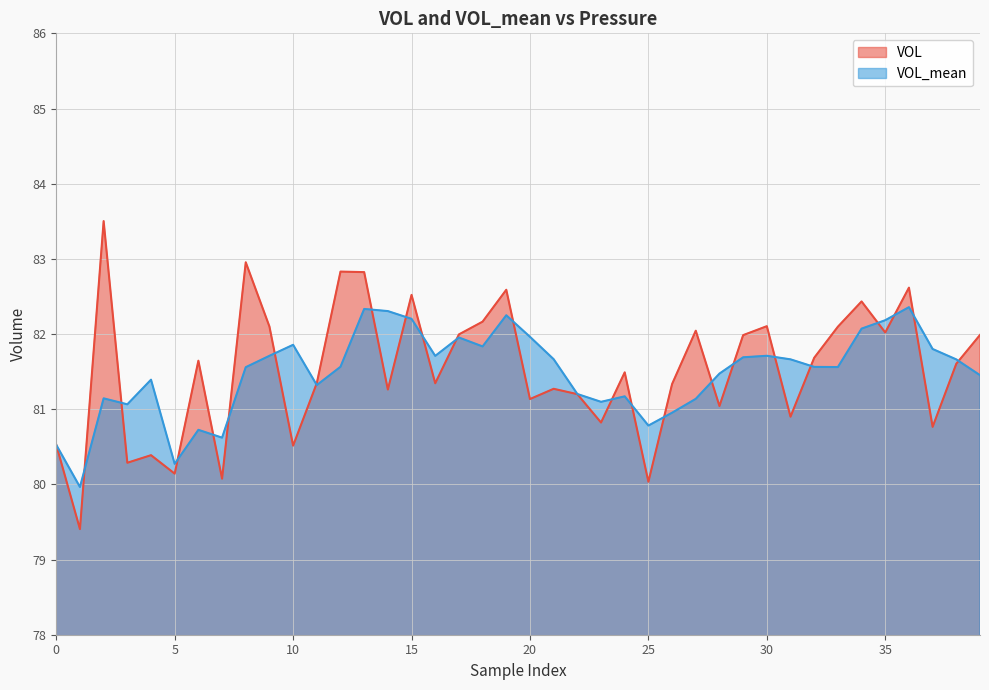

What is the minimum value shown in the chart?

79.4